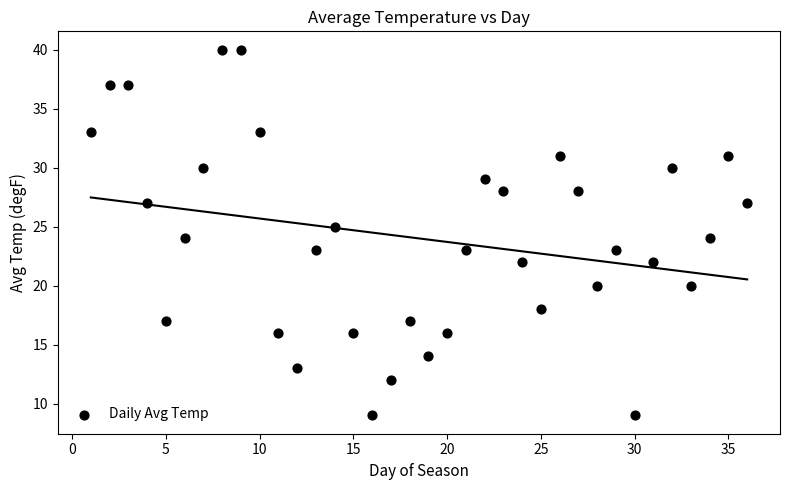

What is the range of Y values (max minus min)?

31